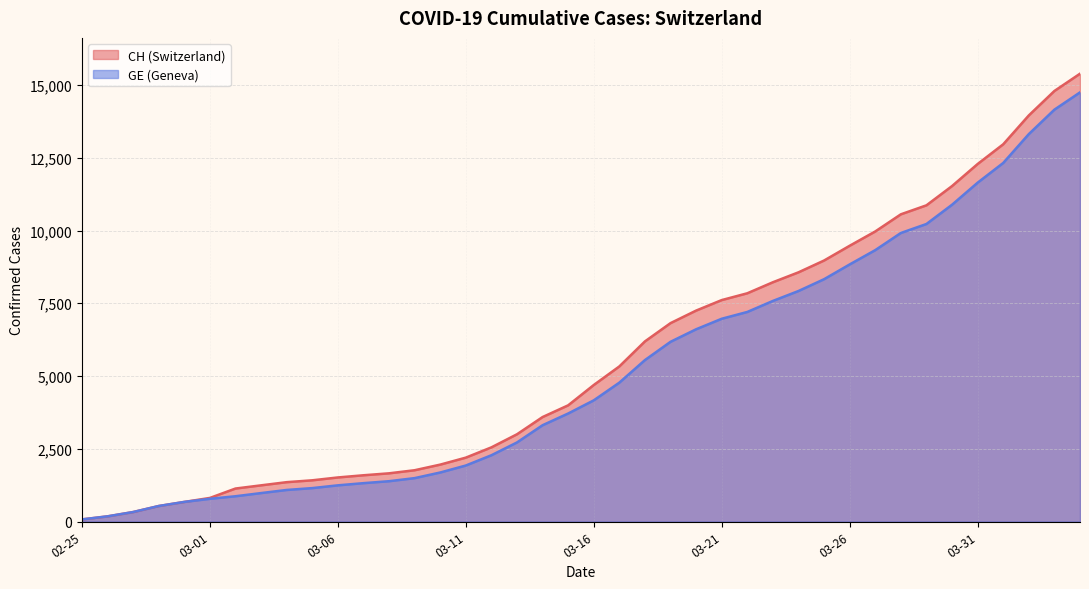

Which series has the largest range (max minus min)?

CH